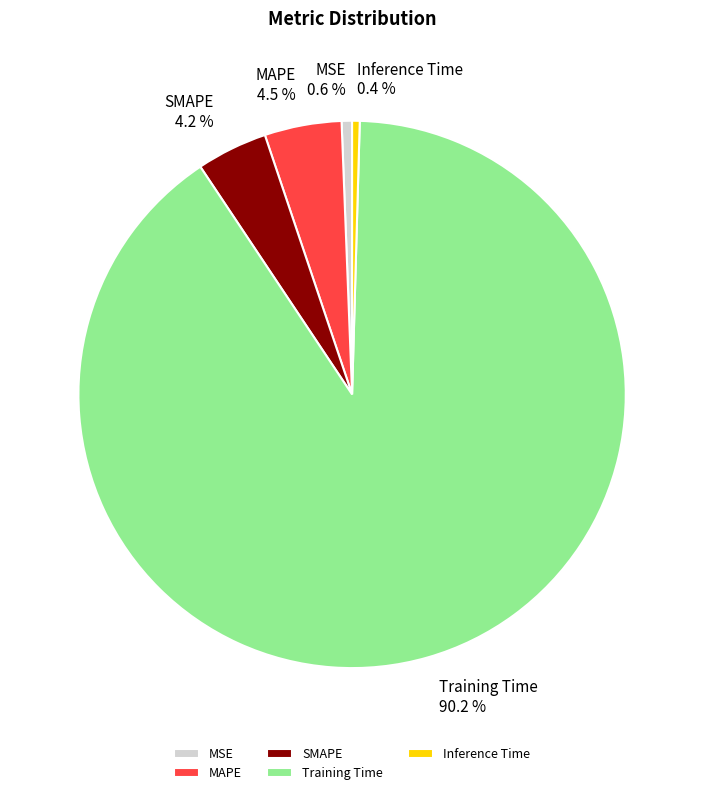

Between MSE and SMAPE, which is larger?

SMAPE